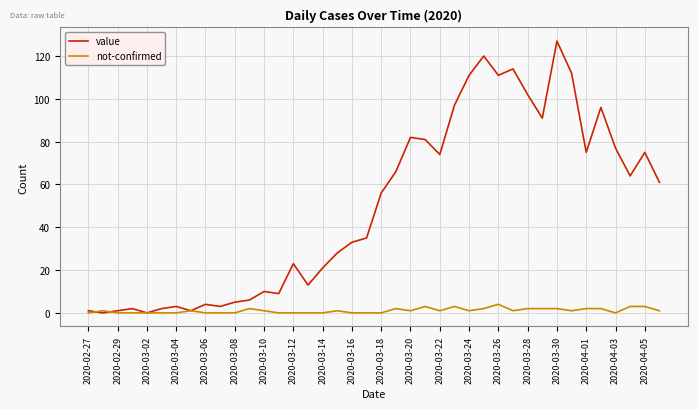

Reading left to right, transcribe all the data shown in this chart.

value: 1	0	1	2	0	2	3	1	4	3	5	6	10	9	23	13	21	28	33	35	56	66	82	81	74	97	111	120	111	114	102	91	127	112	75	96	77	64	75	61
not-confirmed: 0	1	0	0	0	0	0	1	0	0	0	2	1	0	0	0	0	1	0	0	0	2	1	3	1	3	1	2	4	1	2	2	2	1	2	2	0	3	3	1